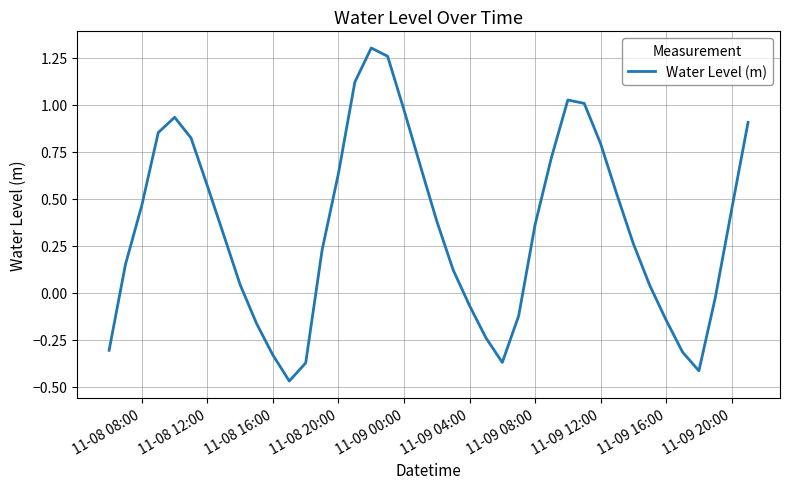

Does the chart have visible grid lines?

Yes